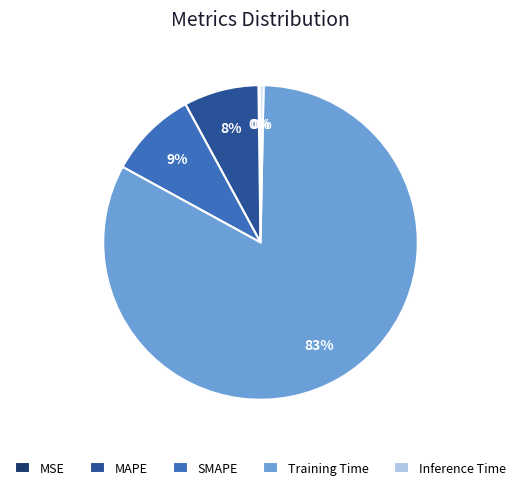

Which category has the biggest portion of the pie?

Training Time